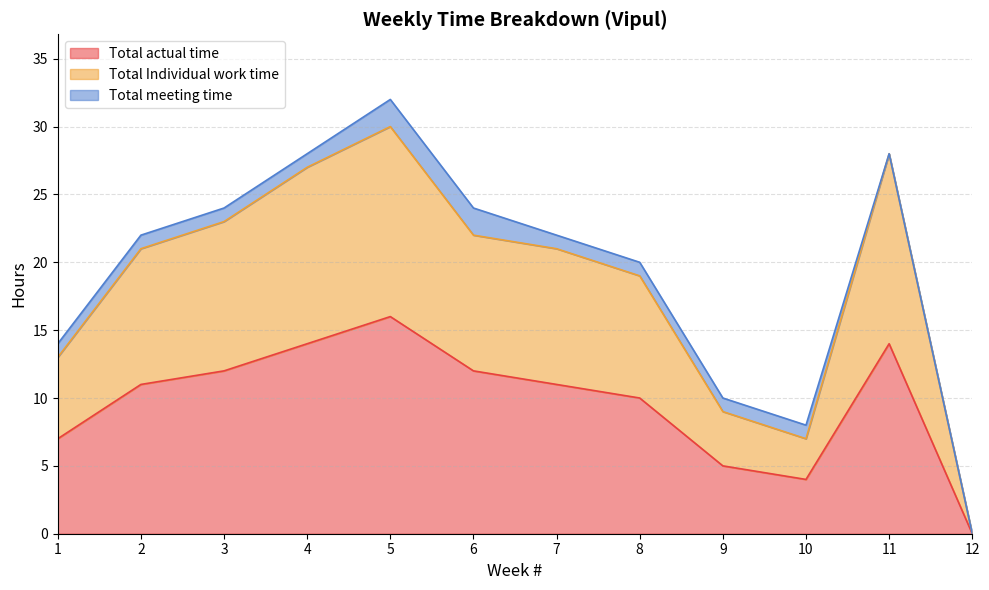

Which category has the highest value across all series?

5